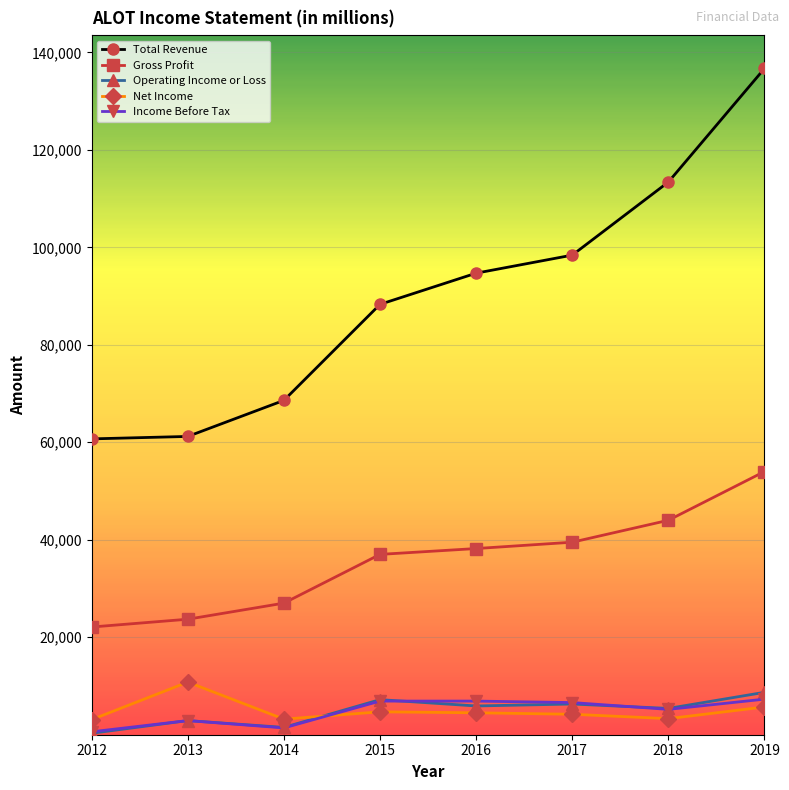

At which label does Net Income reach its peak?

2013